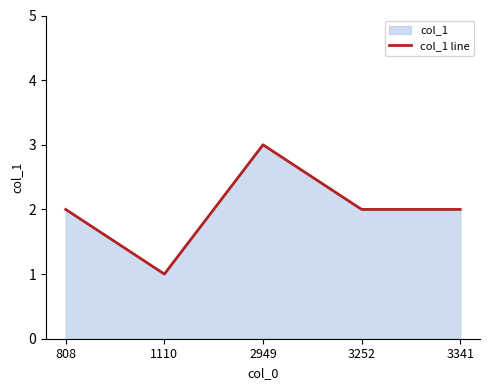

The value at 2949 is 1. True or false?

False